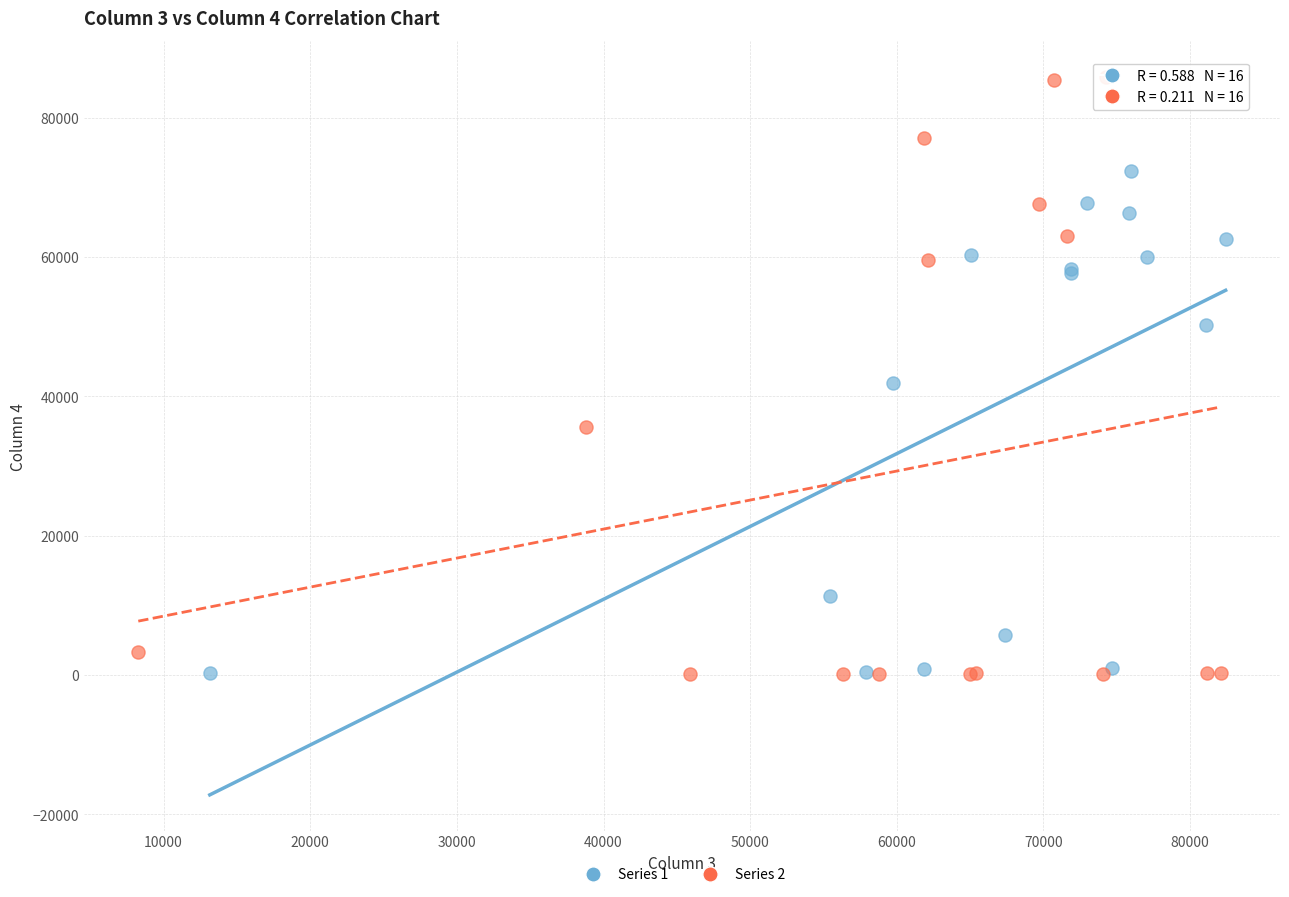

What are all the series names shown in the legend?

Series 1, Series 2